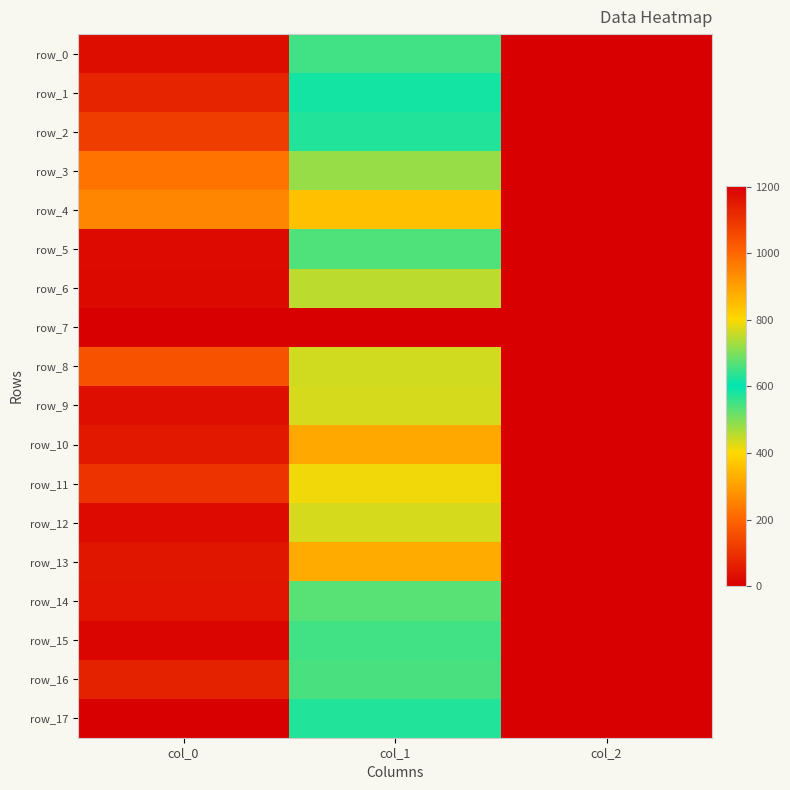

At which label is row_6 closest to 592?

col_1